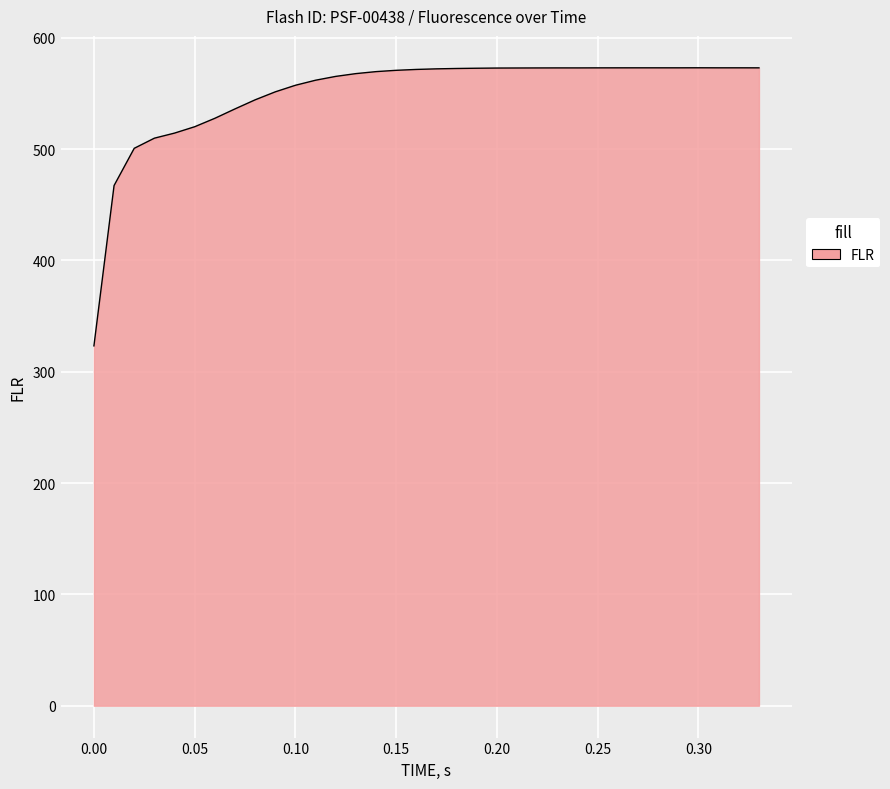

What is the maximum value shown in the chart?

573.0